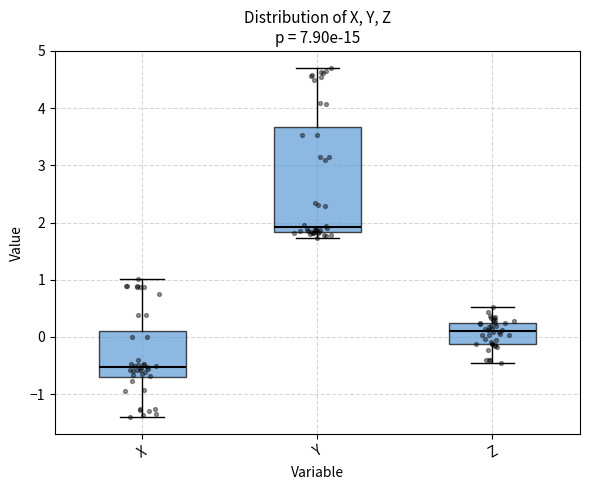

Reading left to right, transcribe this box plot: for each box, give where its median line is, the range the box spans, and where its two whiskers end, as read against the y-axis. The values are not printed on the chart, so give them approximately, as read against the axis.

X: median -0.5, box -0.7 to 0.1, whiskers -1.4 to 1.0
Y: median 1.9, box 1.8 to 3.7, whiskers 1.7 to 4.7
Z: median 0.1, box -0.1 to 0.2, whiskers -0.5 to 0.5